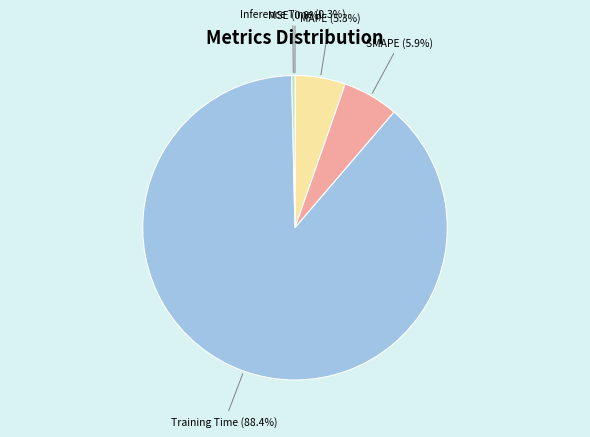

Between MAPE and SMAPE, which is larger?

SMAPE